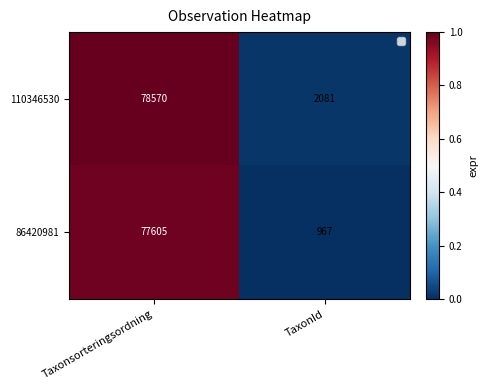

Which label corresponds to the smallest value in the chart?

TaxonId